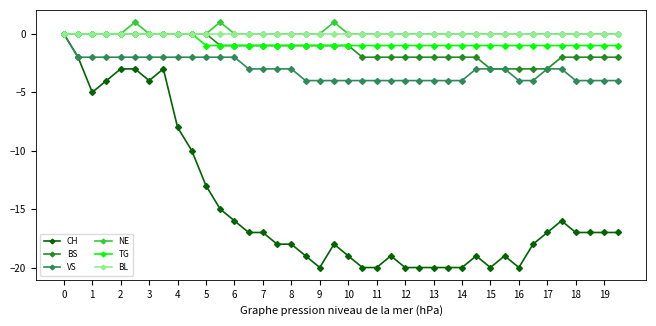

Which series has the widest spread of values?

CH